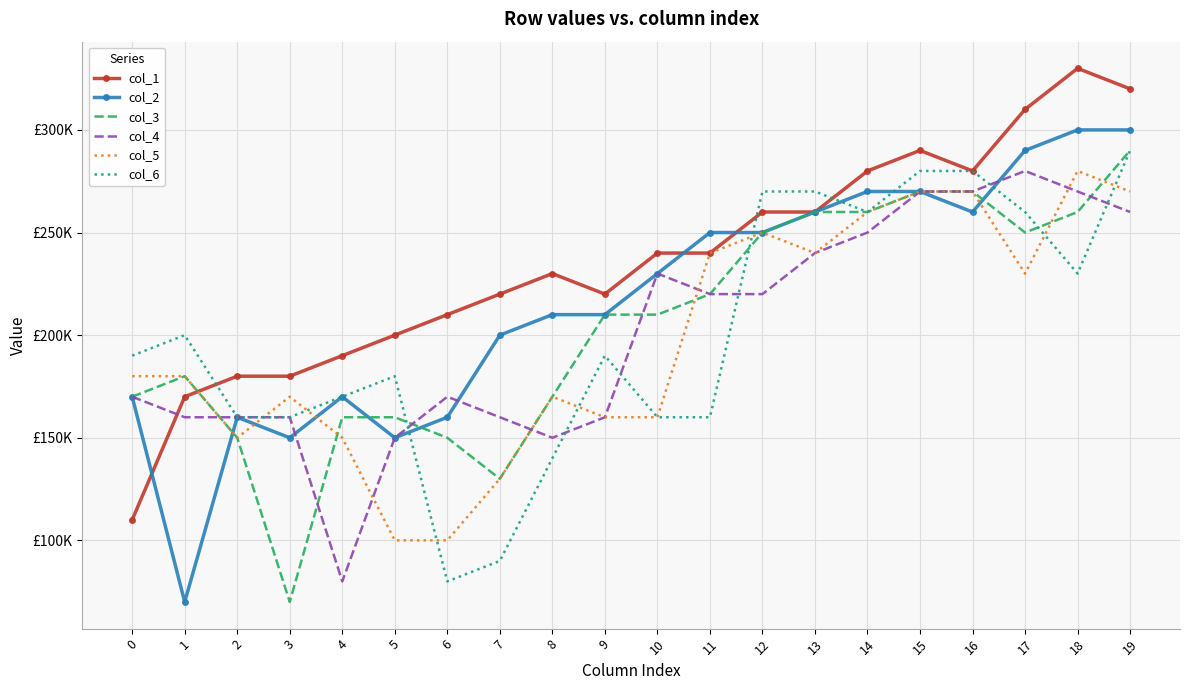

What are all the series names shown in the legend?

col_1, col_2, col_3, col_4, col_5, col_6